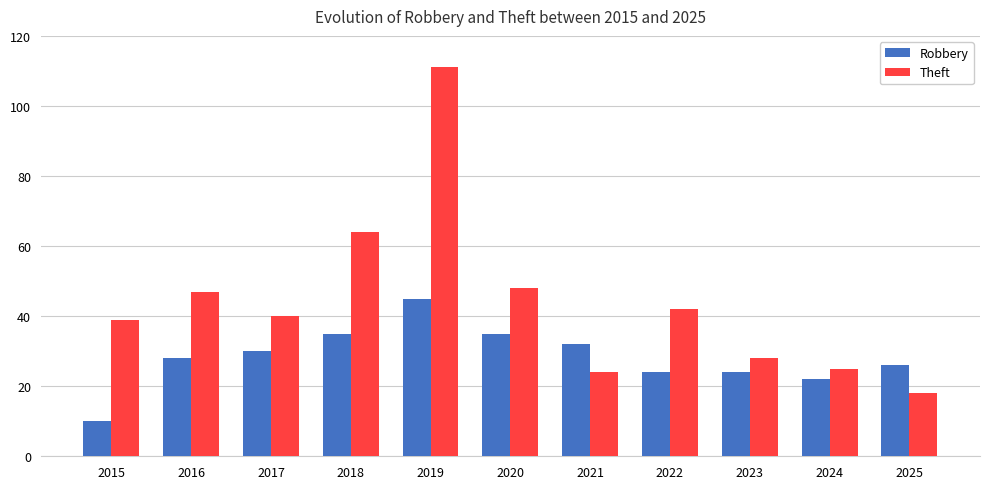

List the series in order of their overall mean, lowest first.

Robbery, Theft